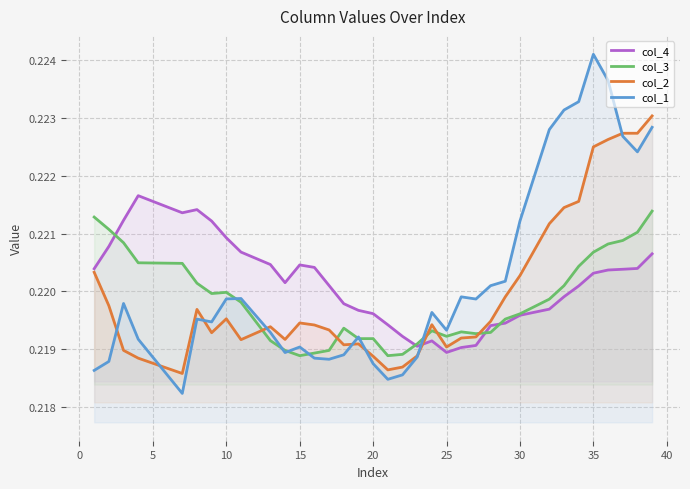

Reading left to right, what are all the values shown in this chart?

col_4: 0.2	0.2	0.2	0.2	0.2	0.2	0.2	0.2	0.2	0.2	0.2	0.2	0.2	0.2	0.2	0.2	0.2	0.2	0.2	0.2	0.2	0.2	0.2	0.2	0.2	0.2	0.2	0.2	0.2	0.2	0.2	0.2	0.2	0.2	0.2
col_3: 0.2	0.2	0.2	0.2	0.2	0.2	0.2	0.2	0.2	0.2	0.2	0.2	0.2	0.2	0.2	0.2	0.2	0.2	0.2	0.2	0.2	0.2	0.2	0.2	0.2	0.2	0.2	0.2	0.2	0.2	0.2	0.2	0.2	0.2	0.2
col_2: 0.2	0.2	0.2	0.2	0.2	0.2	0.2	0.2	0.2	0.2	0.2	0.2	0.2	0.2	0.2	0.2	0.2	0.2	0.2	0.2	0.2	0.2	0.2	0.2	0.2	0.2	0.2	0.2	0.2	0.2	0.2	0.2	0.2	0.2	0.2
col_1: 0.2	0.2	0.2	0.2	0.2	0.2	0.2	0.2	0.2	0.2	0.2	0.2	0.2	0.2	0.2	0.2	0.2	0.2	0.2	0.2	0.2	0.2	0.2	0.2	0.2	0.2	0.2	0.2	0.2	0.2	0.2	0.2	0.2	0.2	0.2